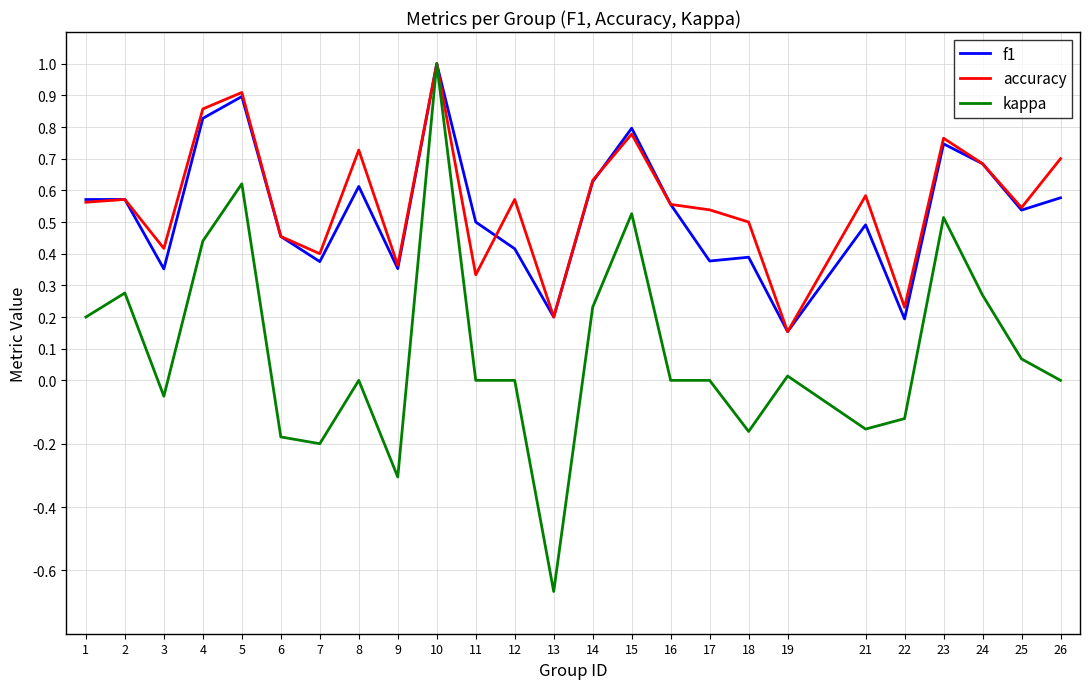

What is the greatest value displayed?

1.0